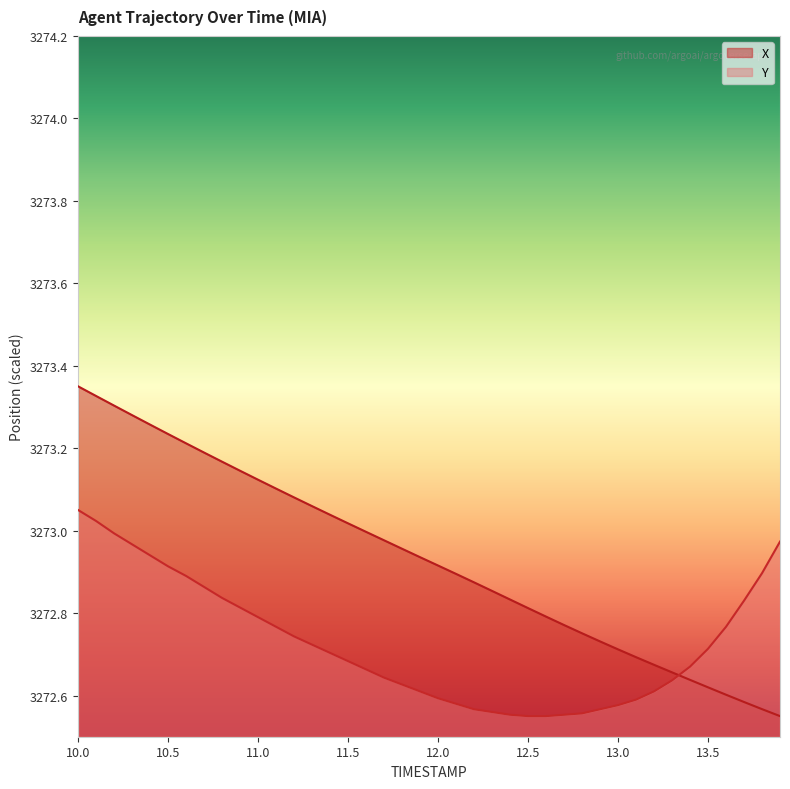

Reading left to right, what are all the values shown in this chart?

X: 10.0=3273.4	10.1=3273.3	10.2=3273.3	10.3=3273.3	10.4=3273.3	10.5=3273.2	10.6=3273.2	10.7=3273.2	10.8=3273.2	10.9=3273.1	11.0=3273.1	11.1=3273.1	11.2=3273.1	11.3=3273.1	11.4=3273.0	11.5=3273.0	11.6=3273.0	11.7=3273.0	11.8=3273.0	11.9=3272.9	12.0=3272.9	12.1=3272.9	12.2=3272.9	12.3=3272.9	12.4=3272.8	12.5=3272.8	12.6=3272.8	12.7=3272.8	12.8=3272.8	12.9=3272.7	13.0=3272.7	13.1=3272.7	13.2=3272.7	13.3=3272.7	13.4=3272.6	13.5=3272.6	13.6=3272.6	13.7=3272.6	13.8=3272.6	13.9=3272.6
Y: 10.0=3273.1	10.1=3273.0	10.2=3273.0	10.3=3273.0	10.4=3272.9	10.5=3272.9	10.6=3272.9	10.7=3272.9	10.8=3272.8	10.9=3272.8	11.0=3272.8	11.1=3272.8	11.2=3272.7	11.3=3272.7	11.4=3272.7	11.5=3272.7	11.6=3272.7	11.7=3272.6	11.8=3272.6	11.9=3272.6	12.0=3272.6	12.1=3272.6	12.2=3272.6	12.3=3272.6	12.4=3272.6	12.5=3272.6	12.6=3272.6	12.7=3272.6	12.8=3272.6	12.9=3272.6	13.0=3272.6	13.1=3272.6	13.2=3272.6	13.3=3272.6	13.4=3272.7	13.5=3272.7	13.6=3272.8	13.7=3272.8	13.8=3272.9	13.9=3273.0